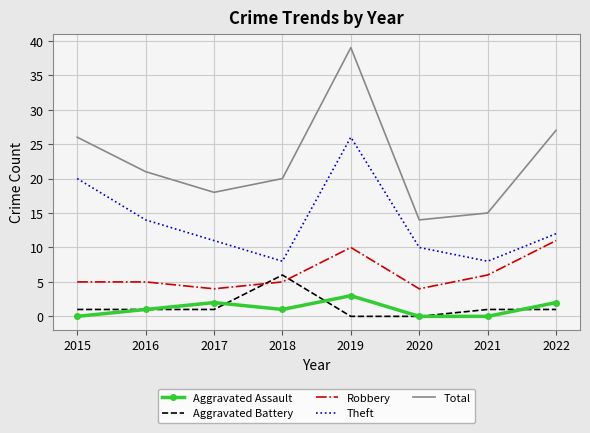

True or false: Theft and Aggravated Battery cross at least once.

False